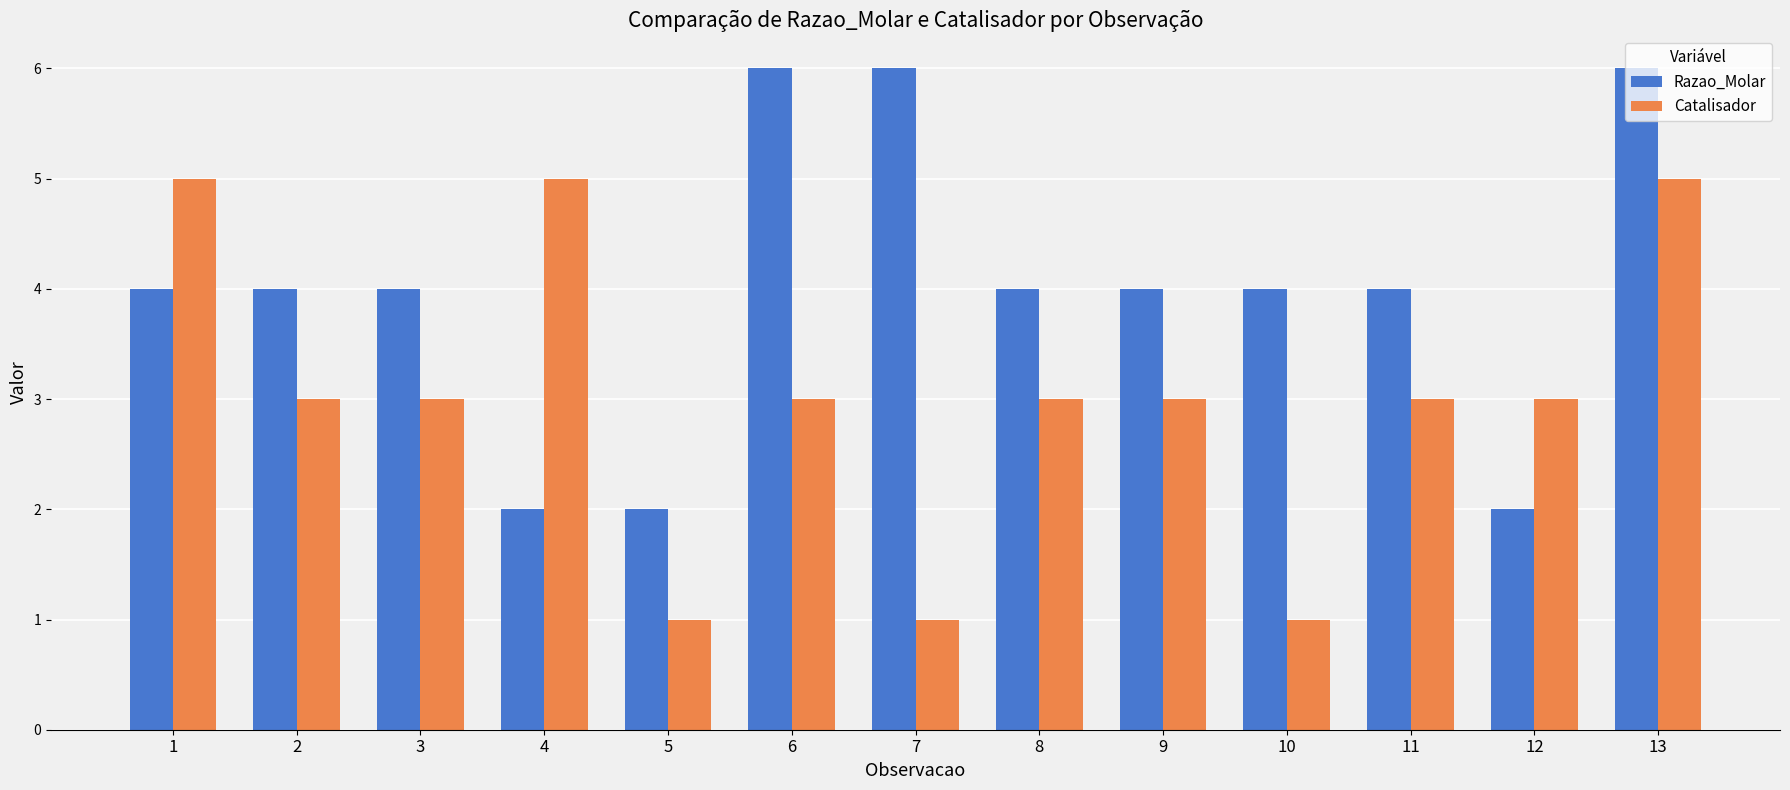

The value of Catalisador at 12 is 3. True or false?

True